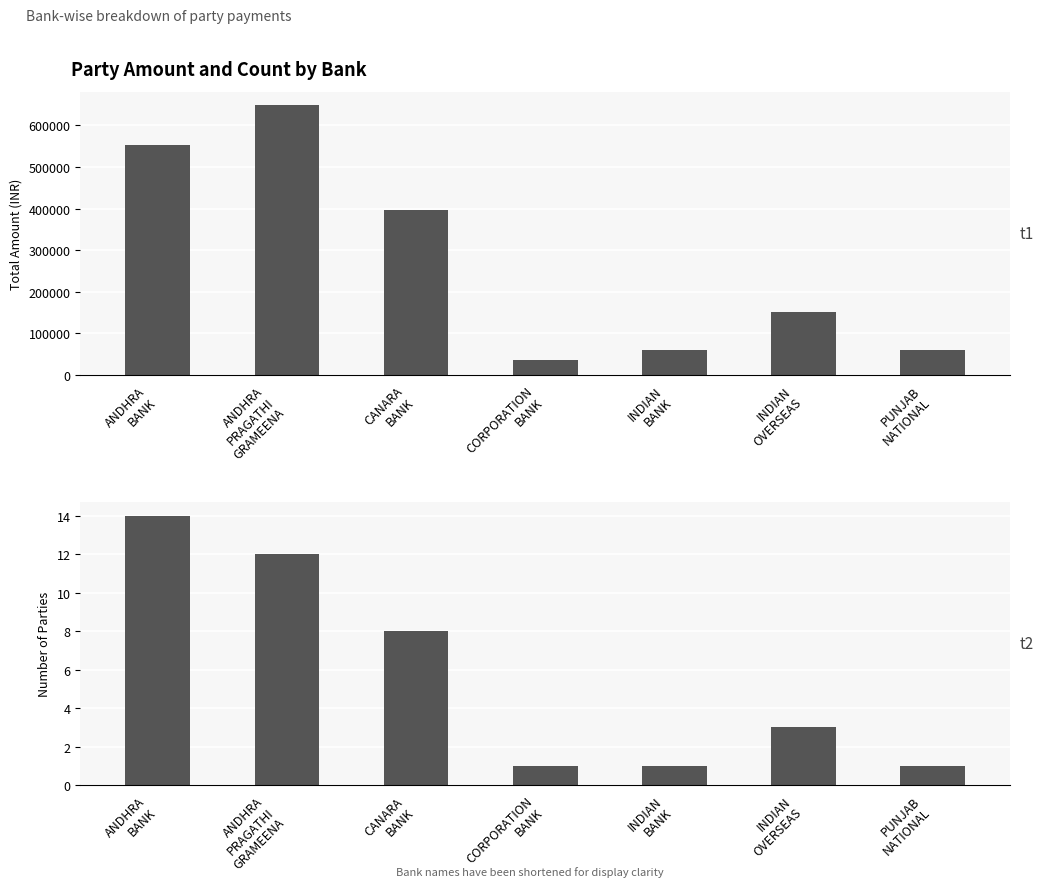

The value of Count at INDIAN
BANK is 1. True or false?

True